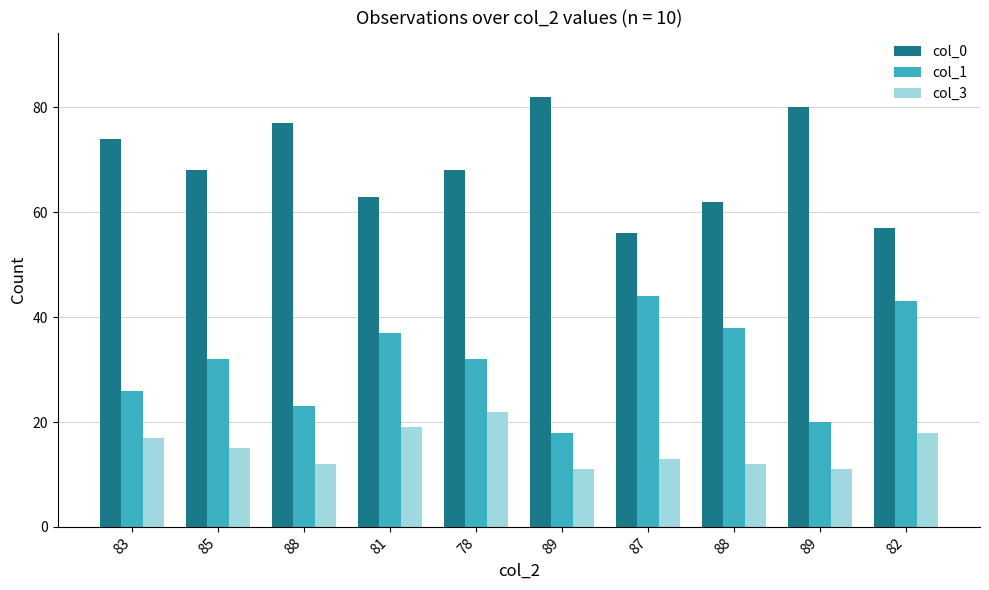

Does the chart contain any negative values?

No